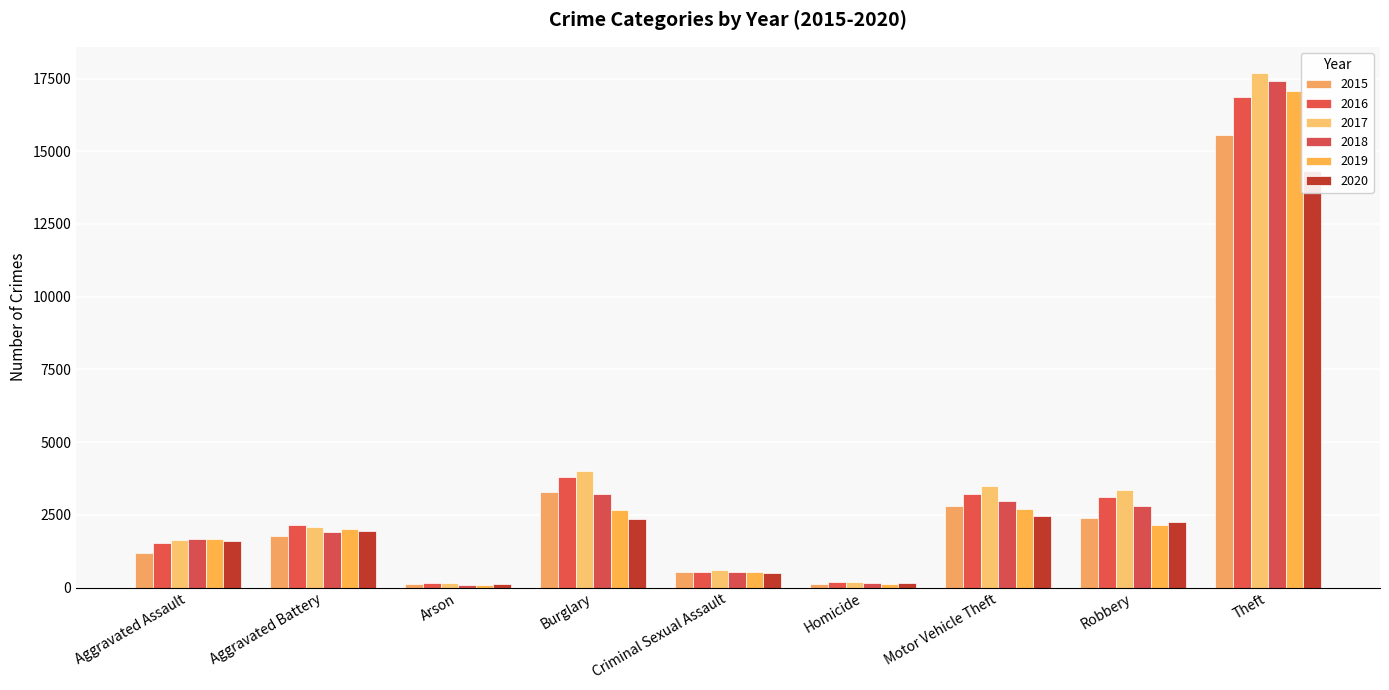

What is the total value across all series at Homicide?

912